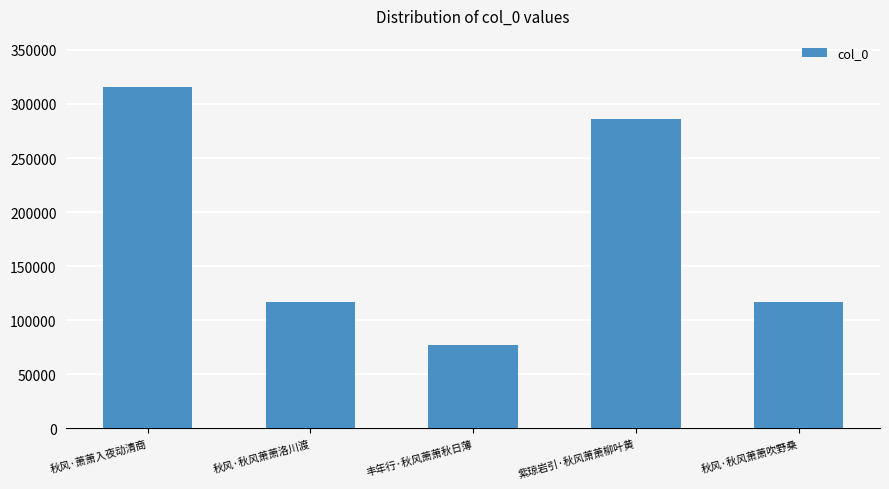

Which category has the highest value across all series?

秋风·萧萧入夜动清商